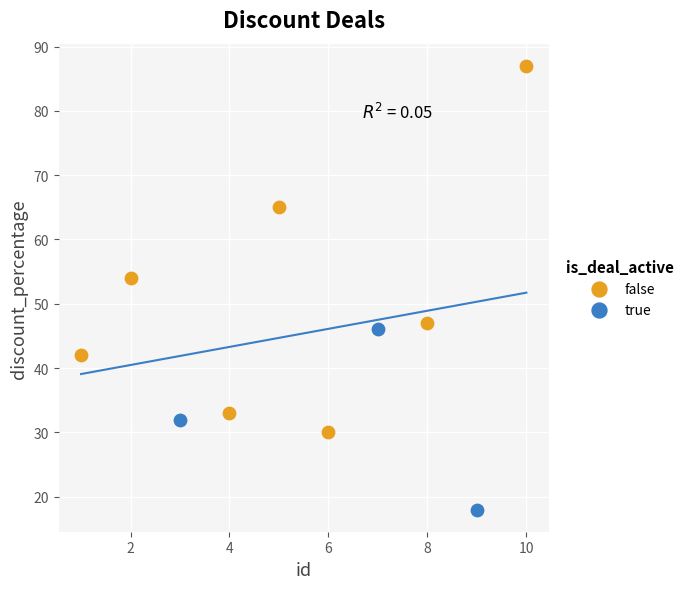

Which series contains the highest Y value?

false